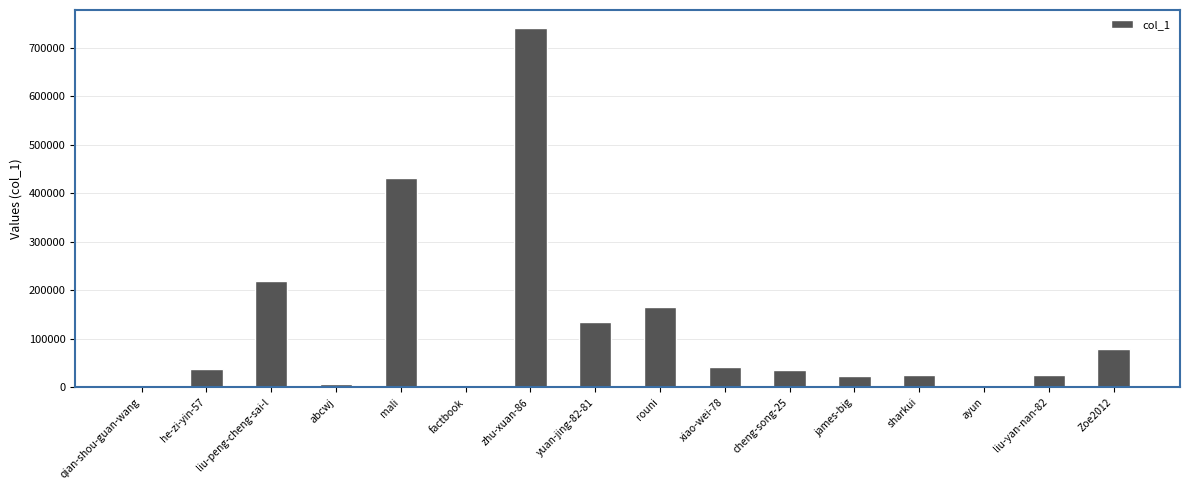

Which category has the highest value across all series?

zhu-xuan-86